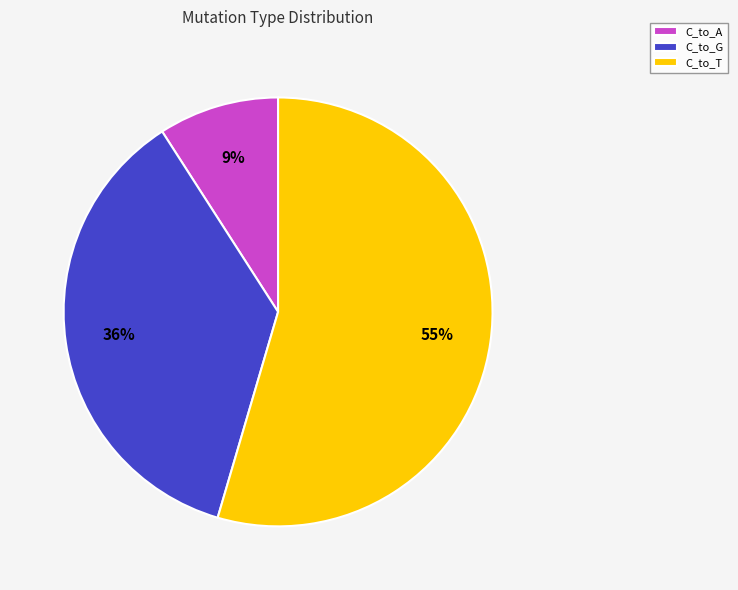

How many slices are in this pie chart?

3